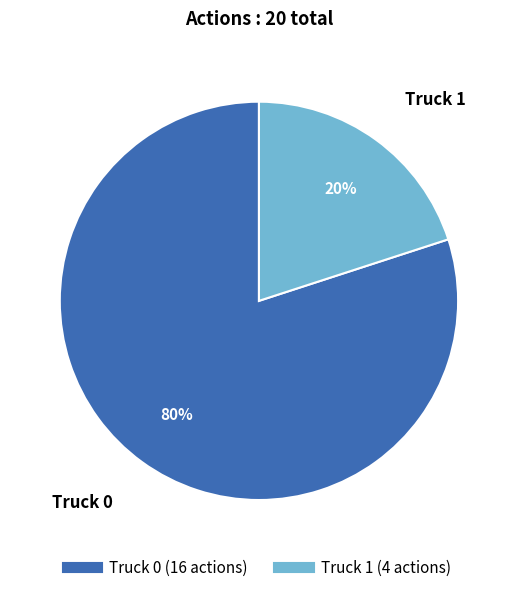

To the nearest percent, what percentage of the pie is Truck 1?

20%